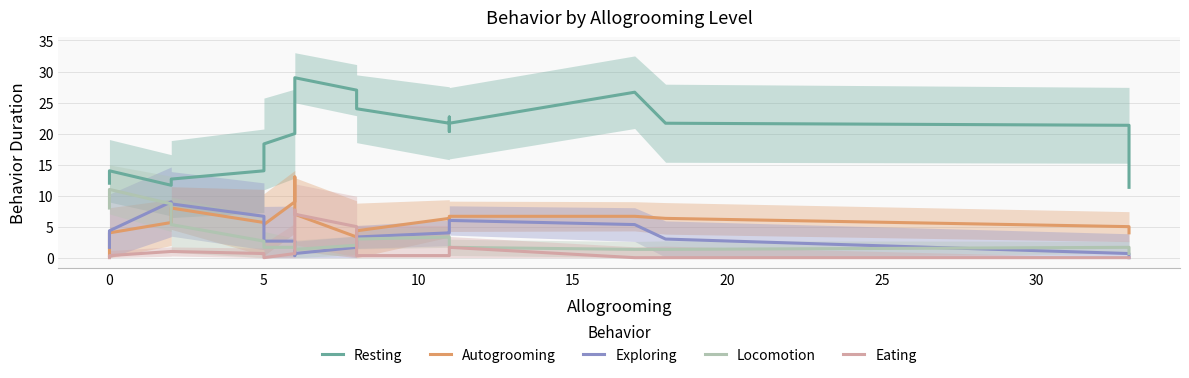

What is the sum of the Locomotion values at 10 and 10?

7.3